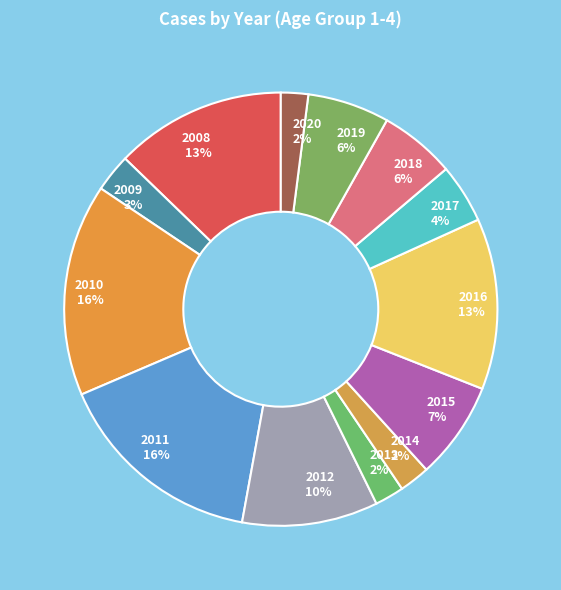

Does any single category account for the majority?

No